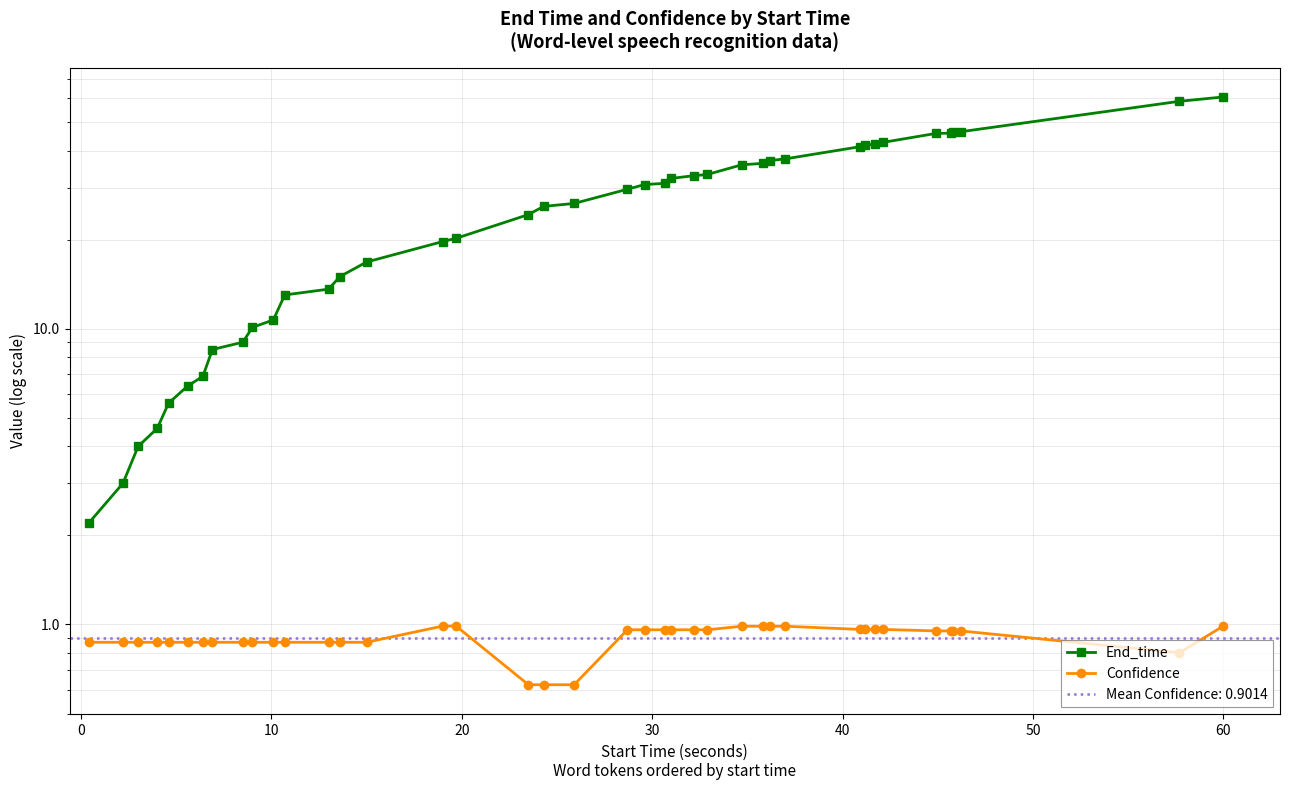

List the series in order of their peak value, highest first.

End_time, Confidence